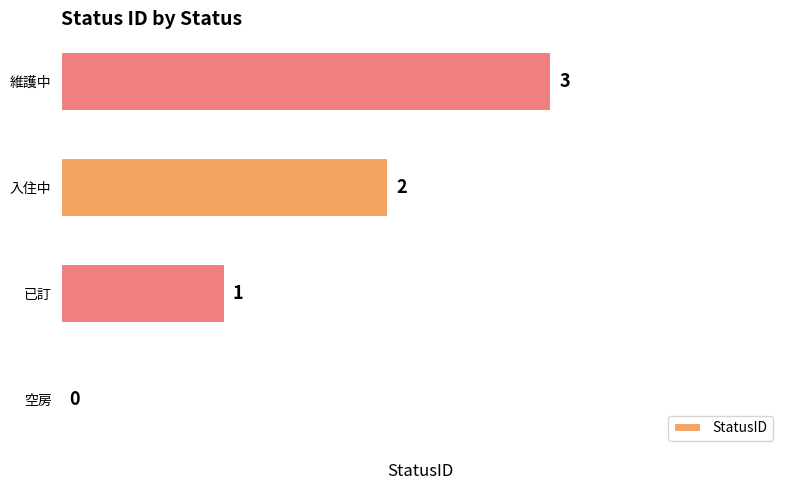

Where is the data nearest to the value 1?

已訂